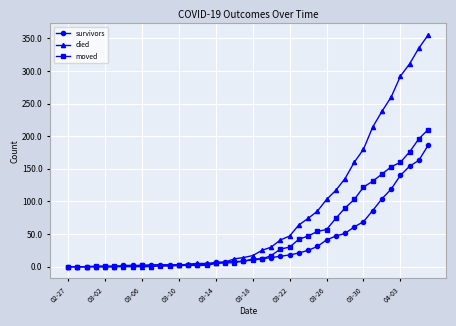

List the series in order of their peak value, lowest first.

survivors, moved, died